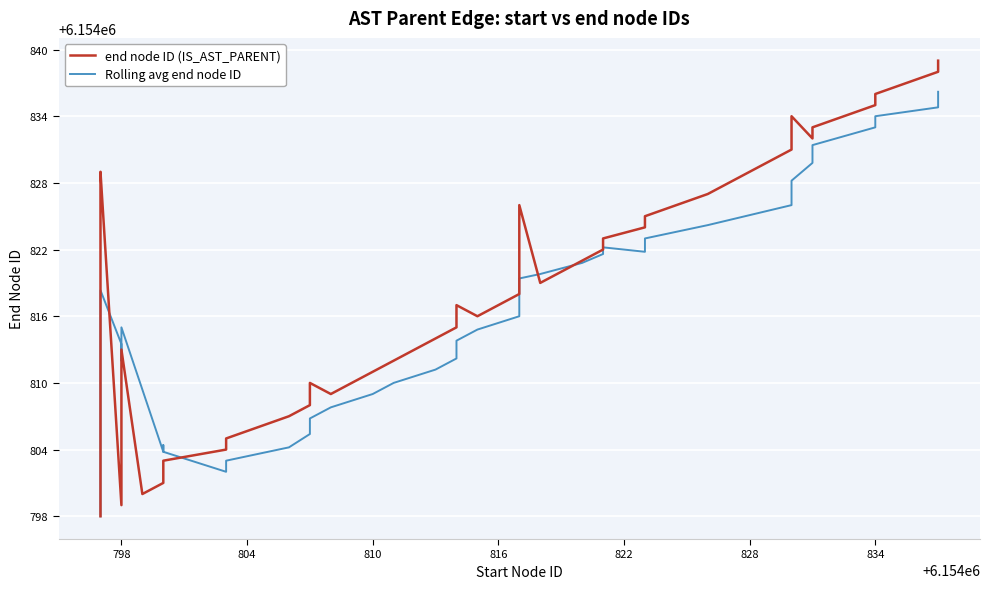

Which series has the largest total across all categories?

end node ID (IS_AST_PARENT)